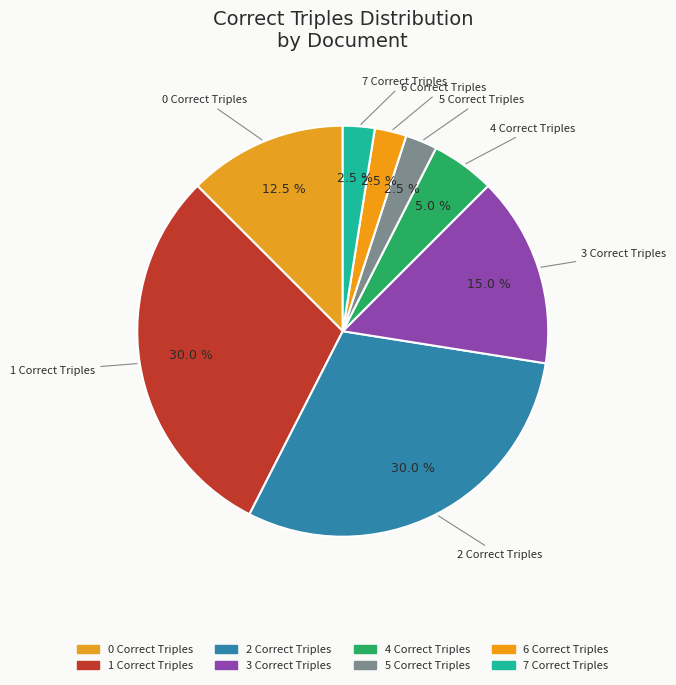

Count the number of slices in the pie.

8